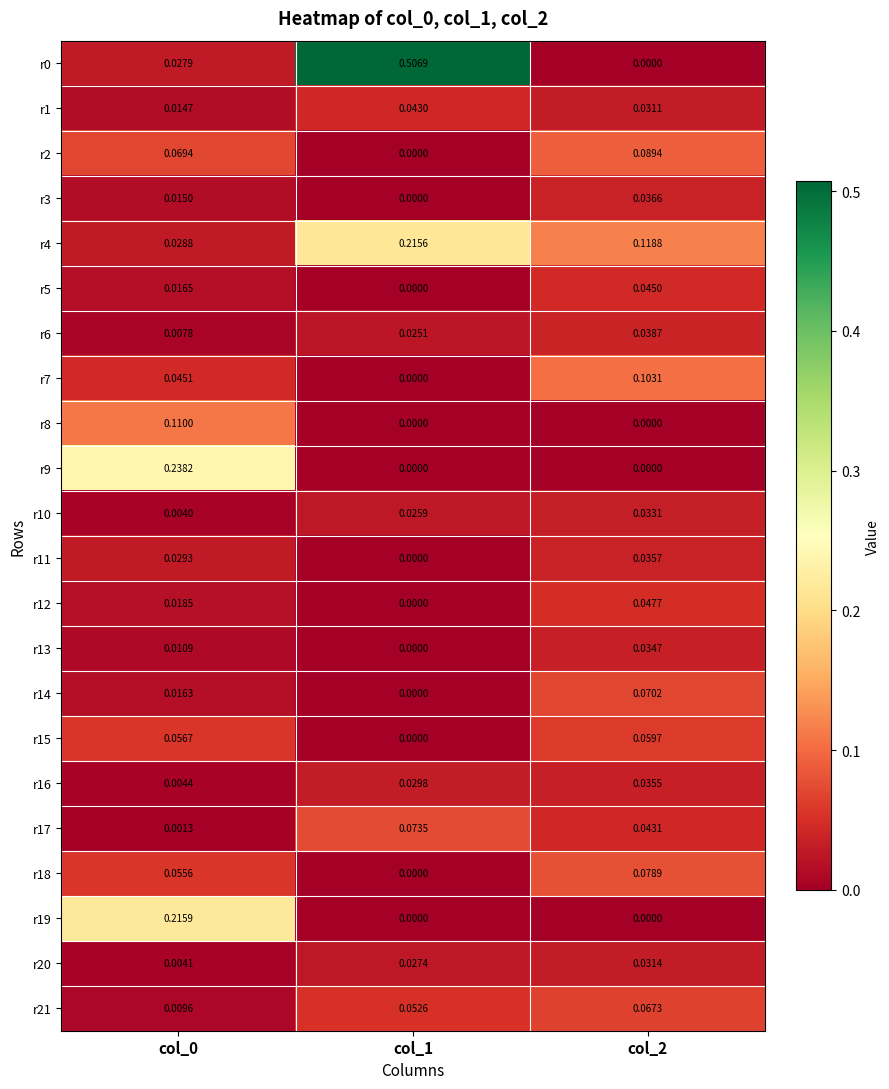

Is the value of r7 at col_2 greater than the value of r8 at col_0?

No